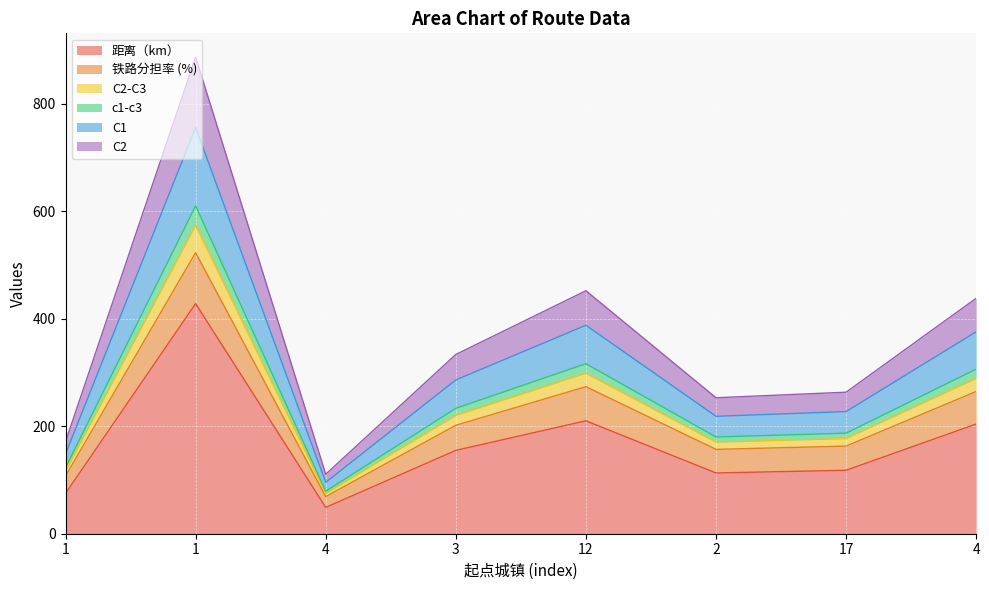

What are all the series names shown in the legend?

距离（km）, 铁路分担率 (%), C2-C3, c1-c3, C1, C2